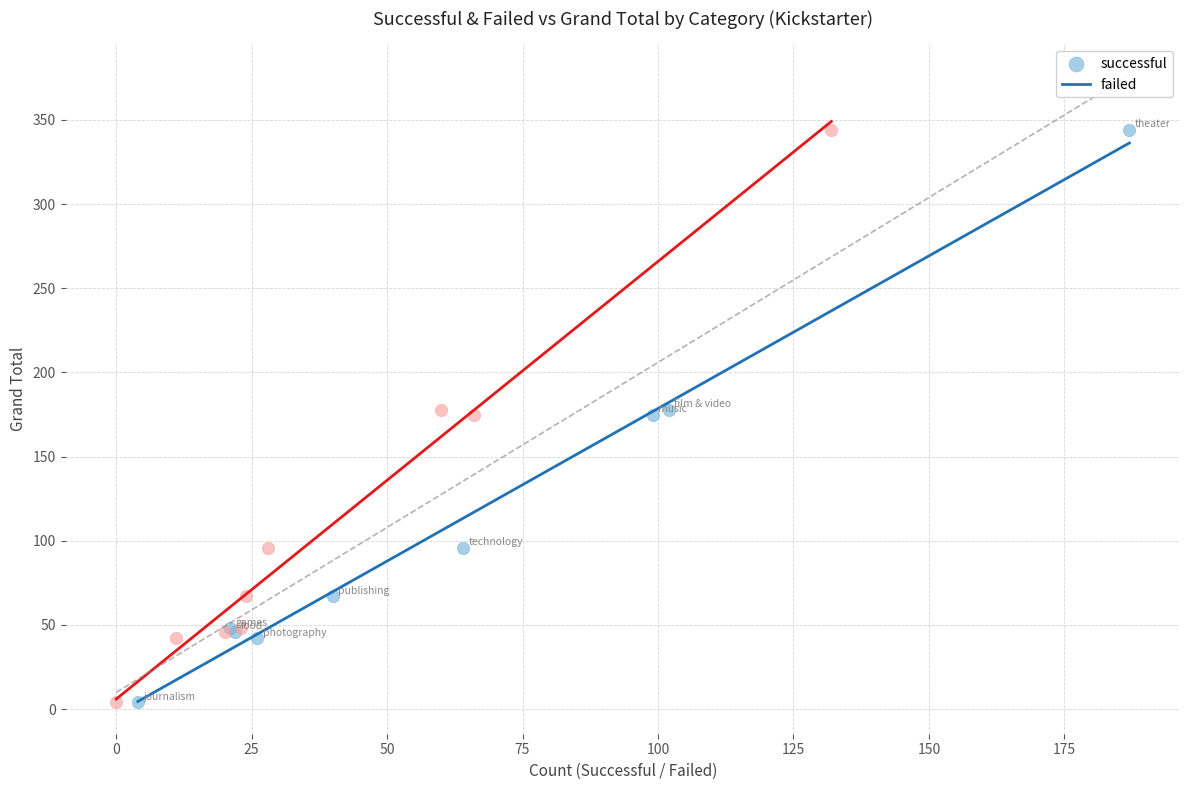

What are all the series names shown in the legend?

successful, failed